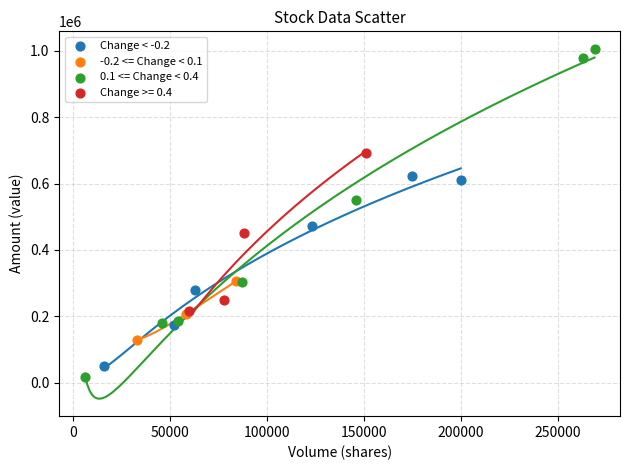

Which series contains the highest Y value?

0.1 <= Change < 0.4